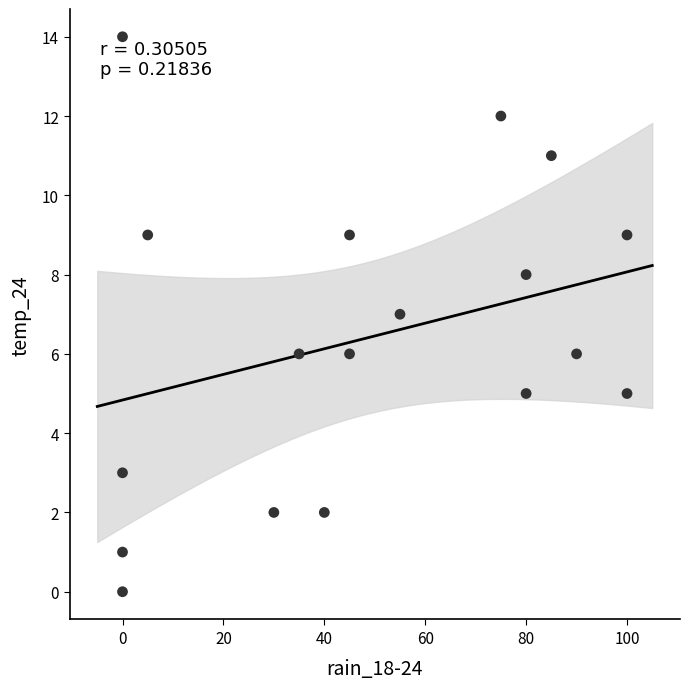

What is the range of Y values (max minus min)?

14